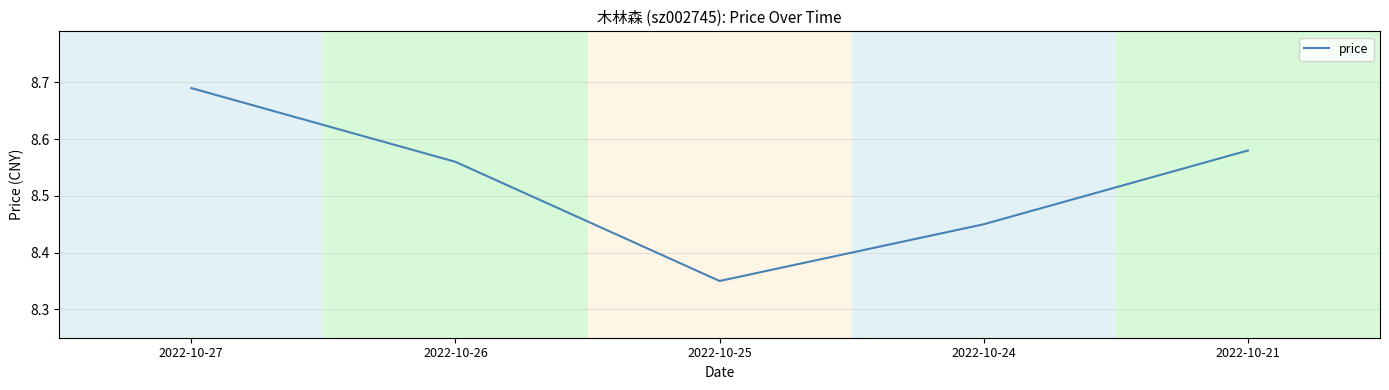

What is the average value?

8.5